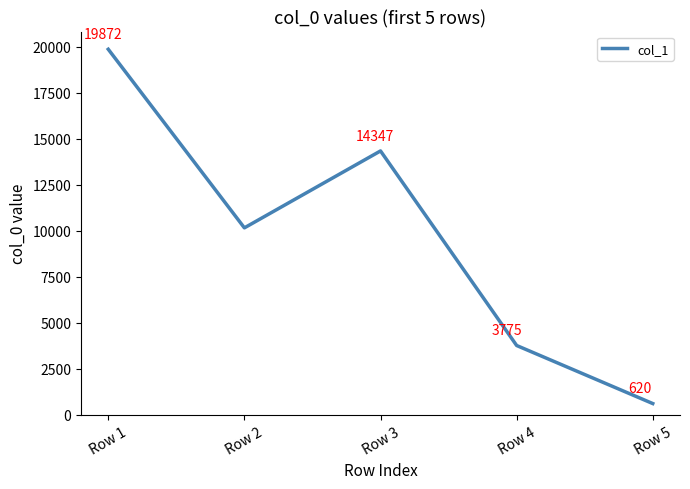

What is the sum of all values?

48781